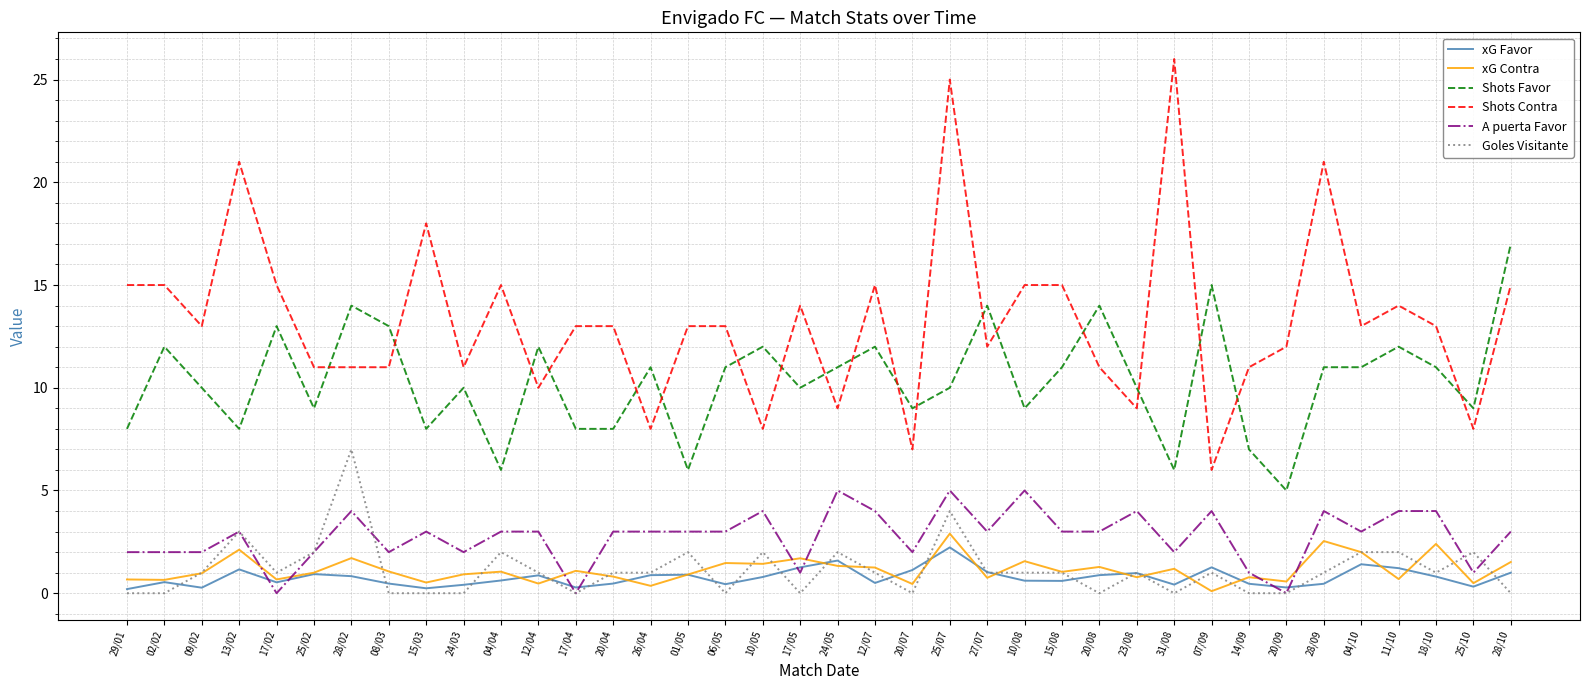

Is it true that Shots Contra equals 21.0 at 28/09?

True